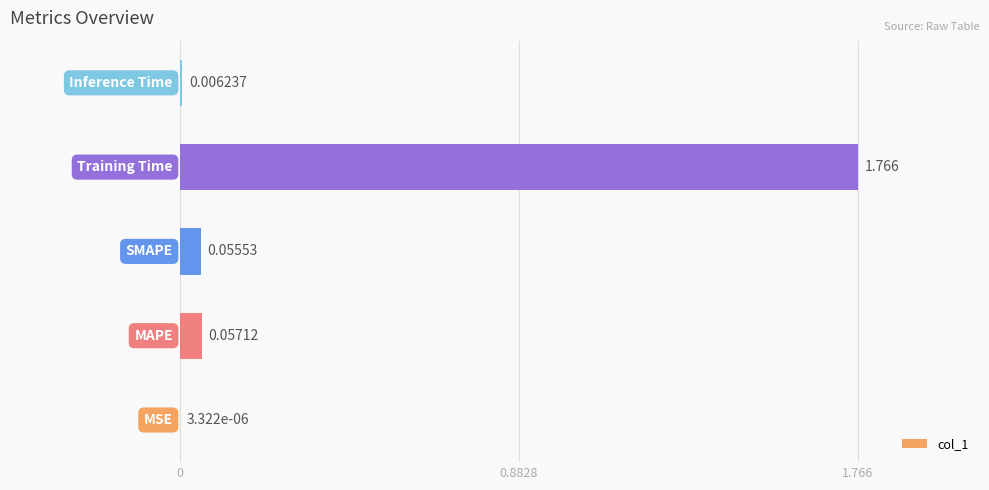

What is the difference between the second highest and minimum values?

0.1